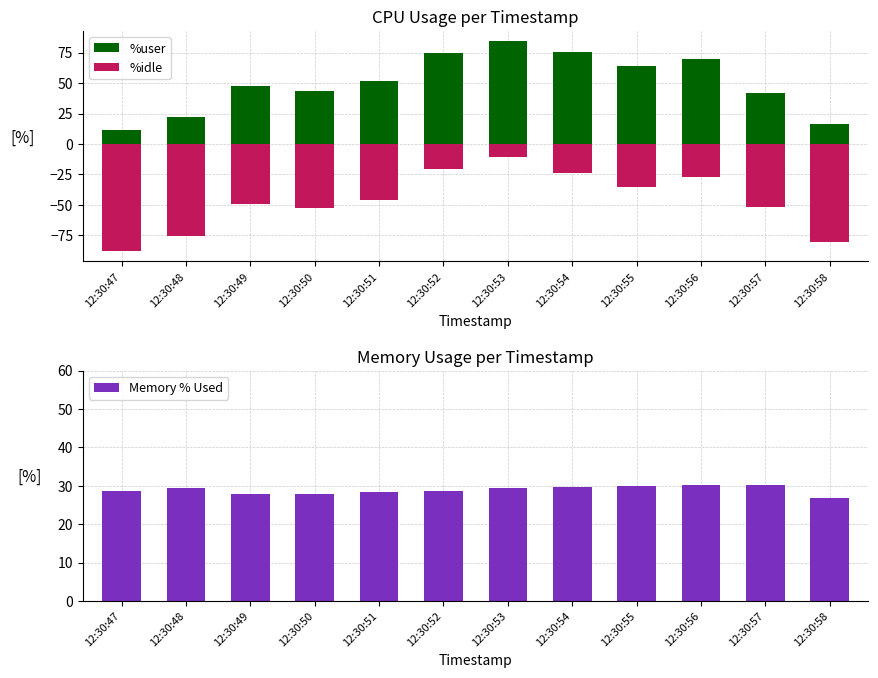

The value of Memory % Used at 12:30:53 is 42.1. True or false?

False